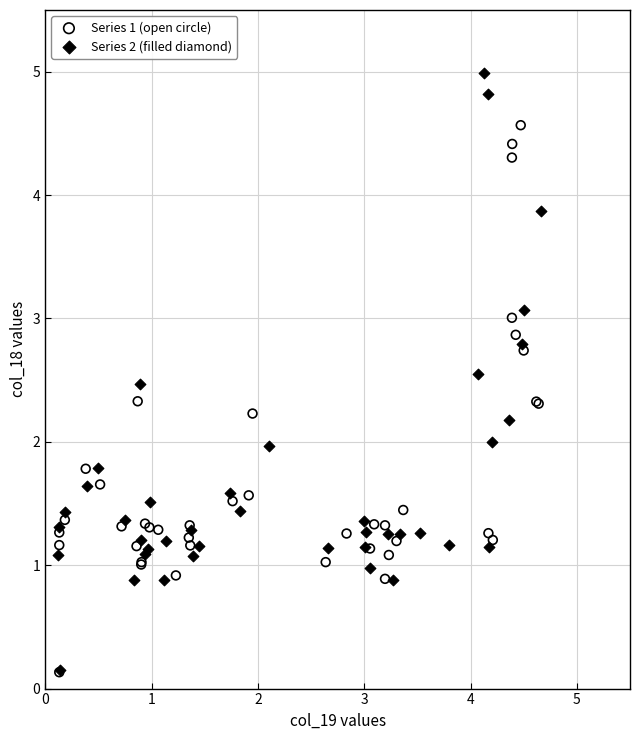

Which series has the widest spread of Y values?

Series 2 (filled diamond)